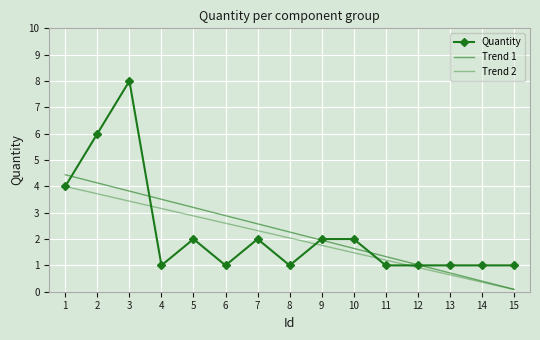

Rank the categories by Quantity value from highest to lowest.

3, 2, 1, 5, 7, 9, 10, 4, 6, 8, 11, 12, 13, 14, 15